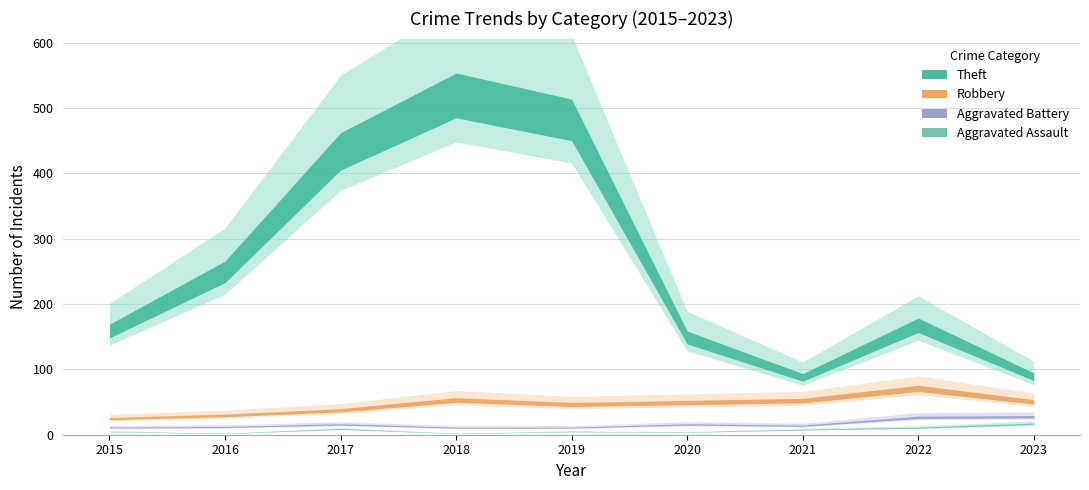

True or false: Theft has more than 2 points higher than both neighbors.

False